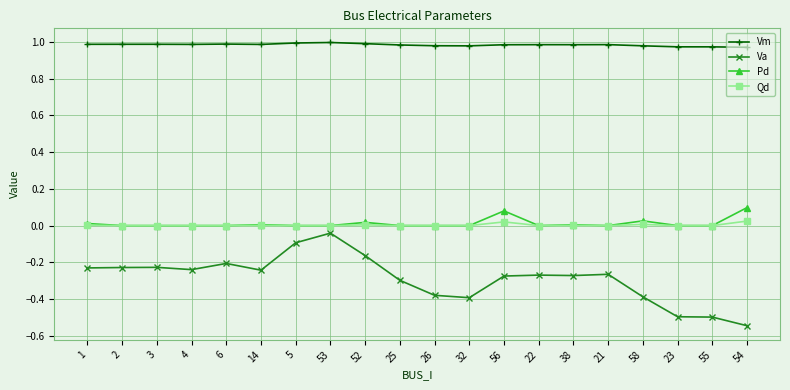

Which label corresponds to the smallest value in the chart?

54